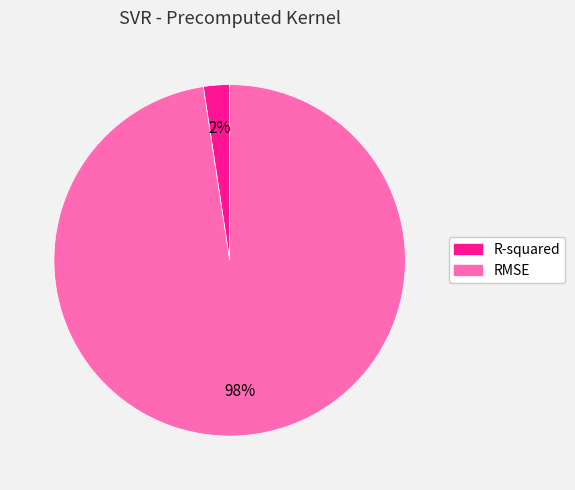

Which category accounts for the majority?

RMSE